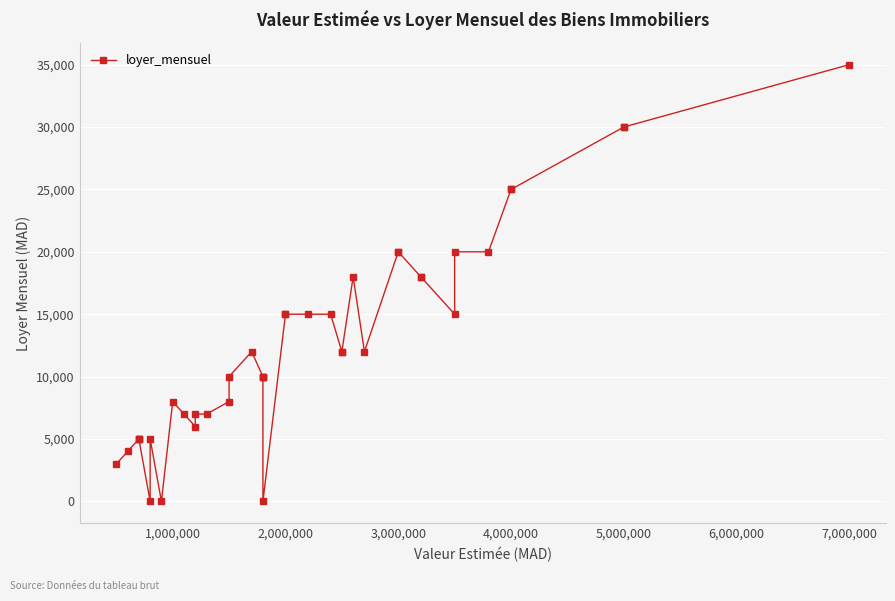

How many lines are shown in the chart?

1